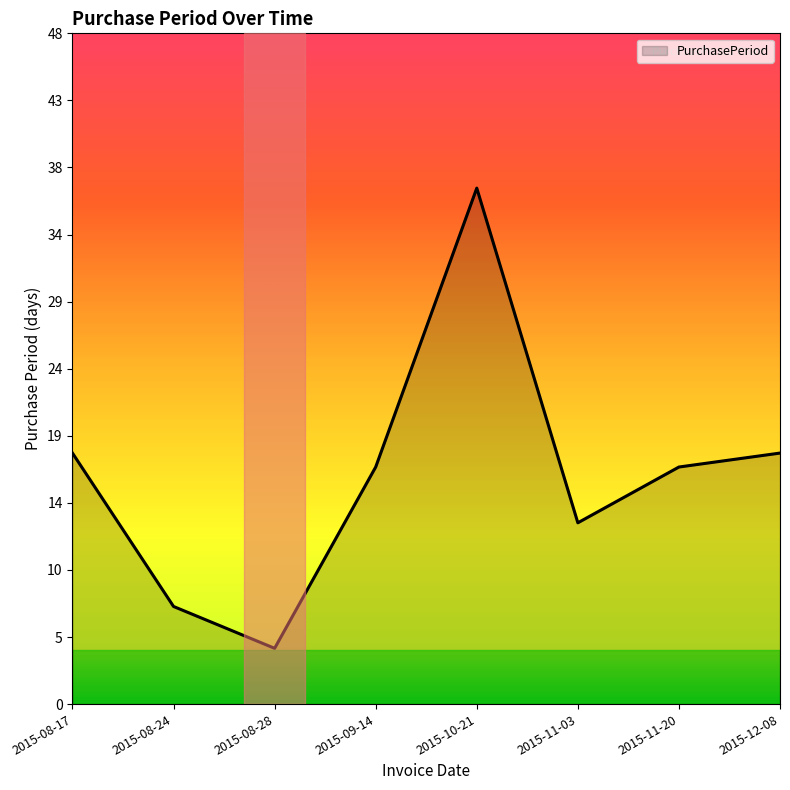

How many categories are shown in the chart?

8